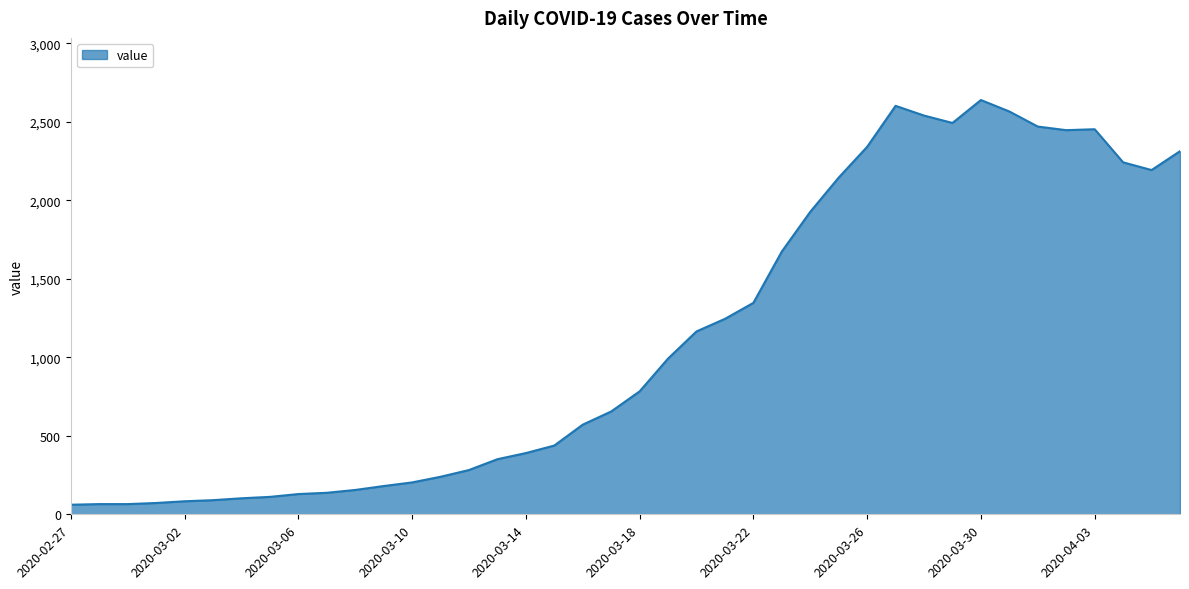

What is the sum of all values?

44956